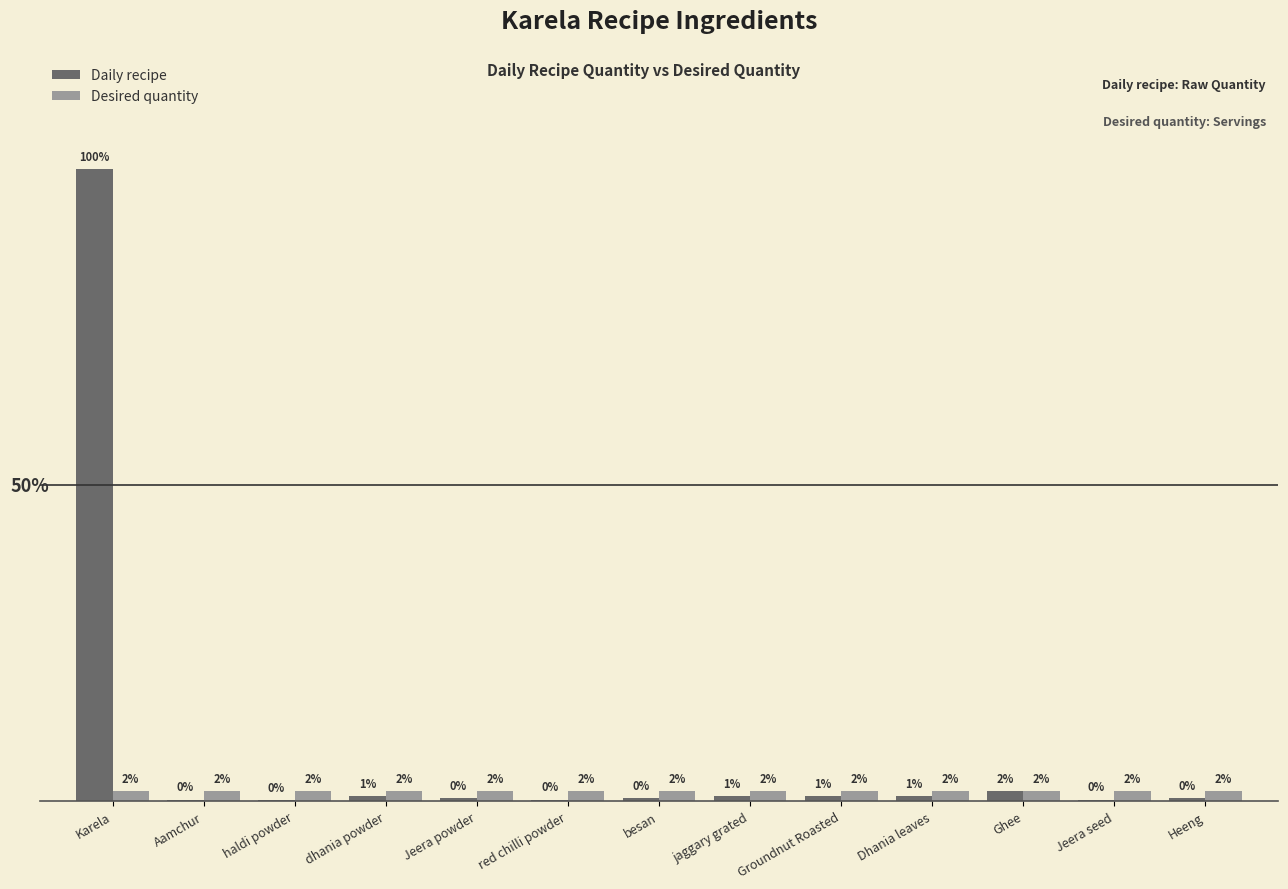

At which category is the sum across all series the highest?

Karela